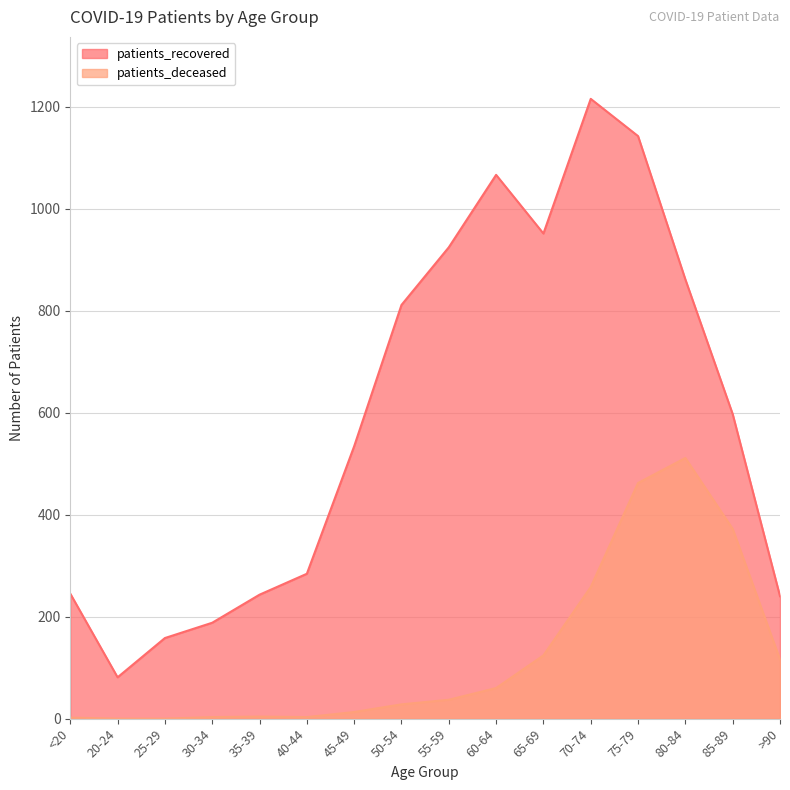

What is the label of the 11th point from the right?

40-44